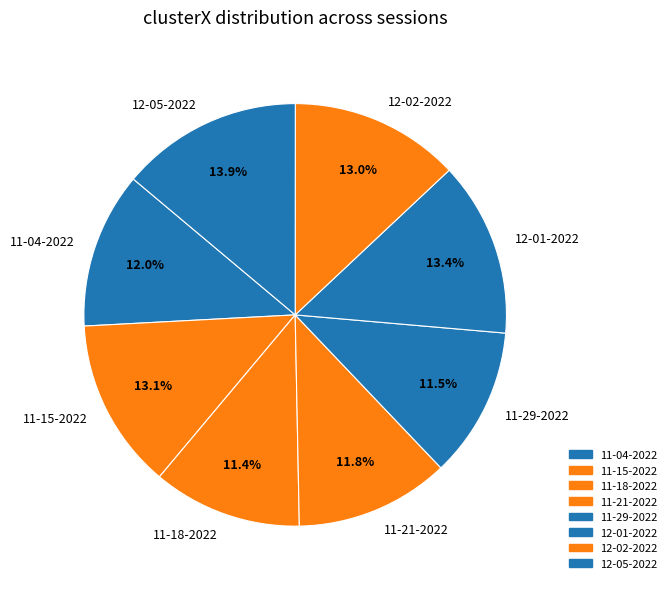

How many slices are in this pie chart?

8